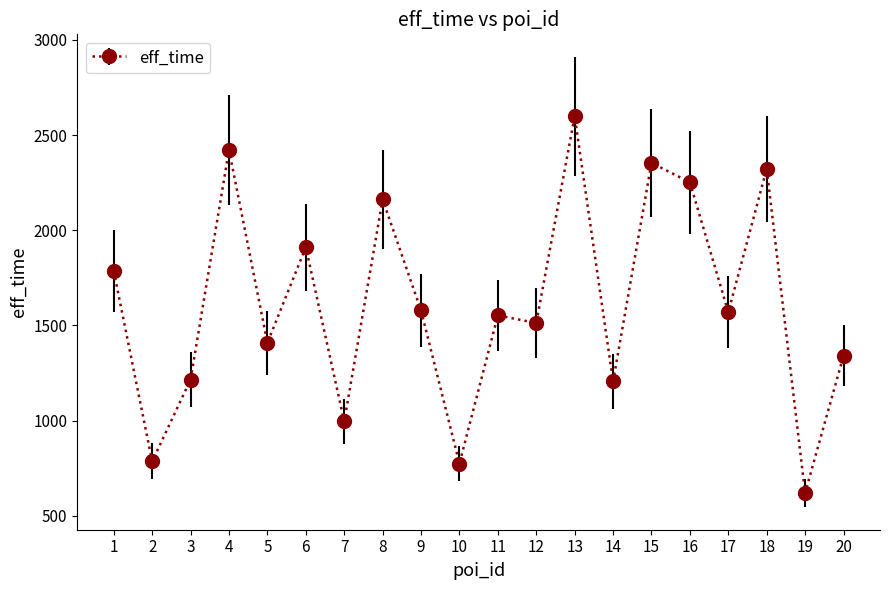

What is the difference between the maximum and minimum values?

1979